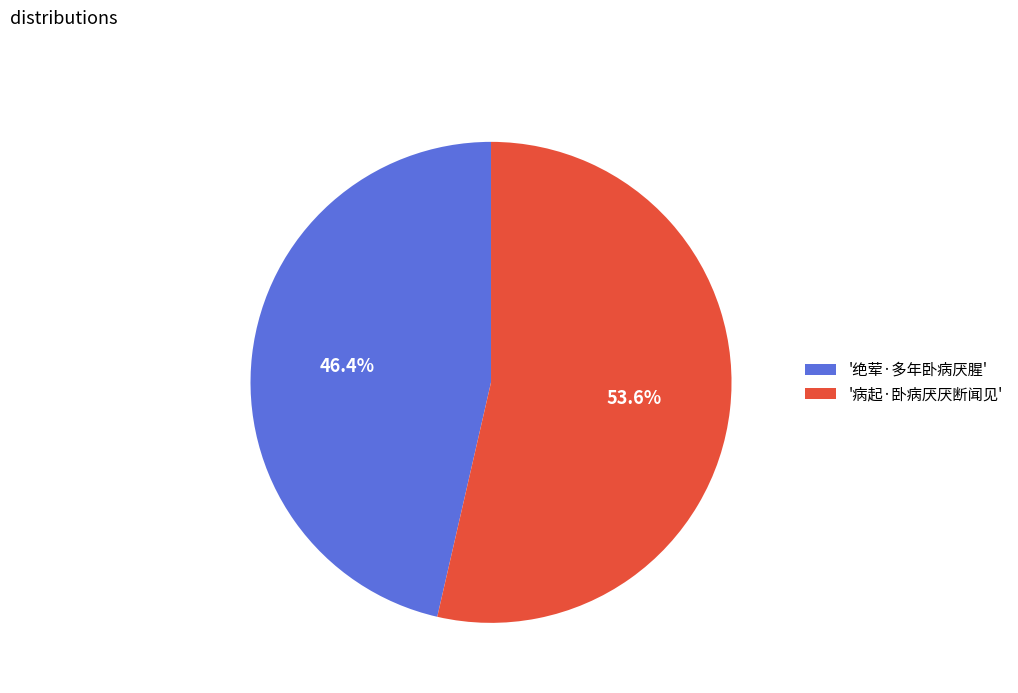

Between '绝荤·多年卧病厌腥' and '病起·卧病厌厌断闻见', which is larger?

'病起·卧病厌厌断闻见'